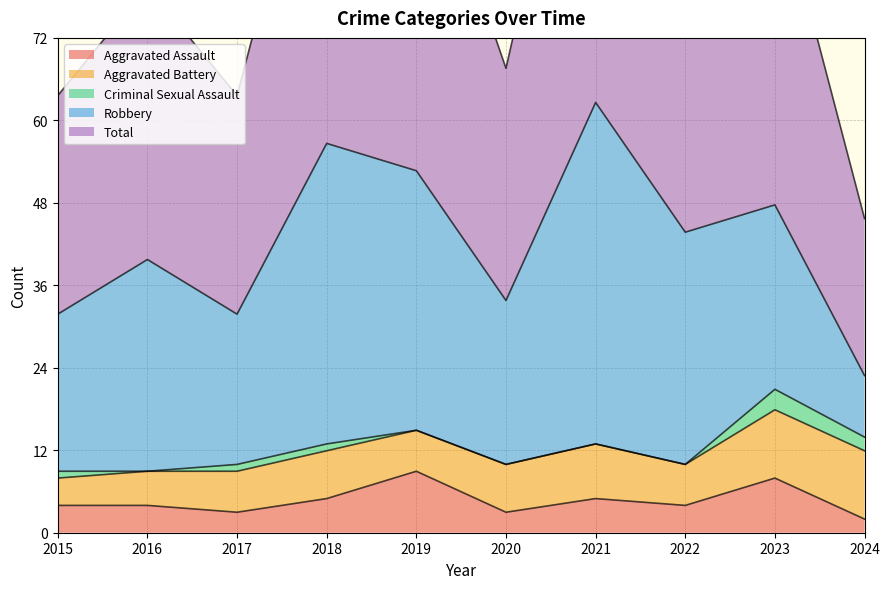

Which label corresponds to the largest value in the chart?

2021